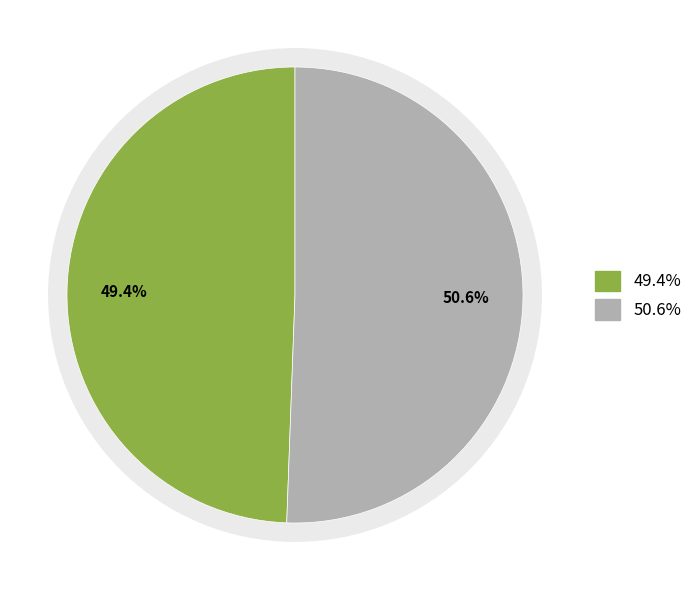

The 128262957 slice represents 58% of the pie. True or false?

False